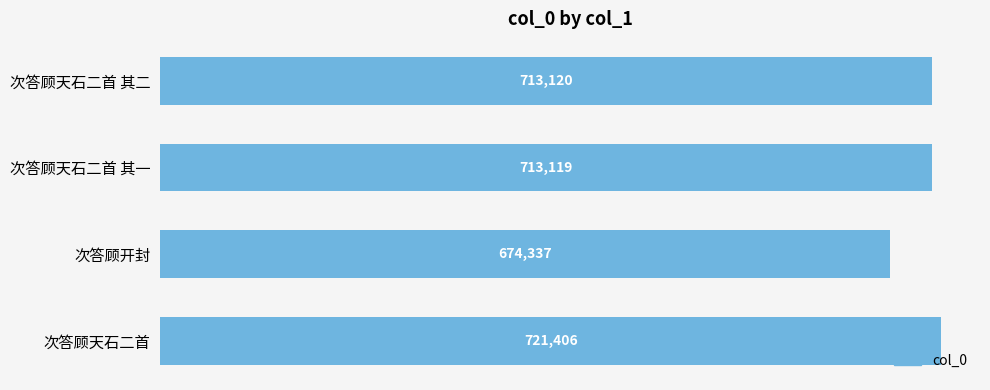

At which category does the chart reach its minimum across all series?

次答顾开封